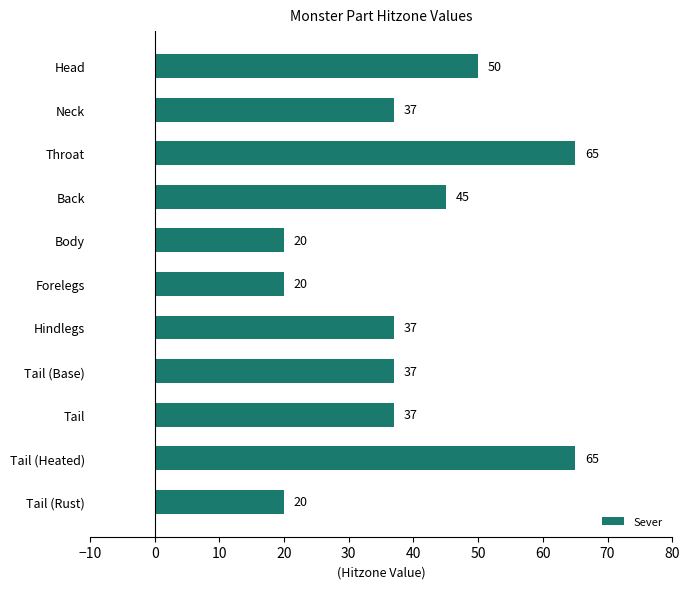

What is the minimum value shown in the chart?

20